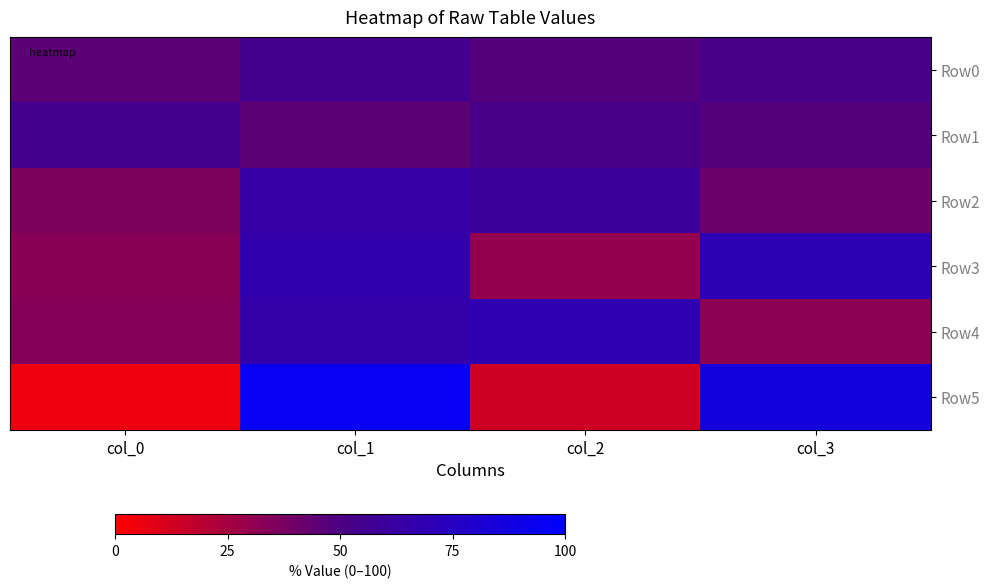

Which series has the widest spread of values?

Row5